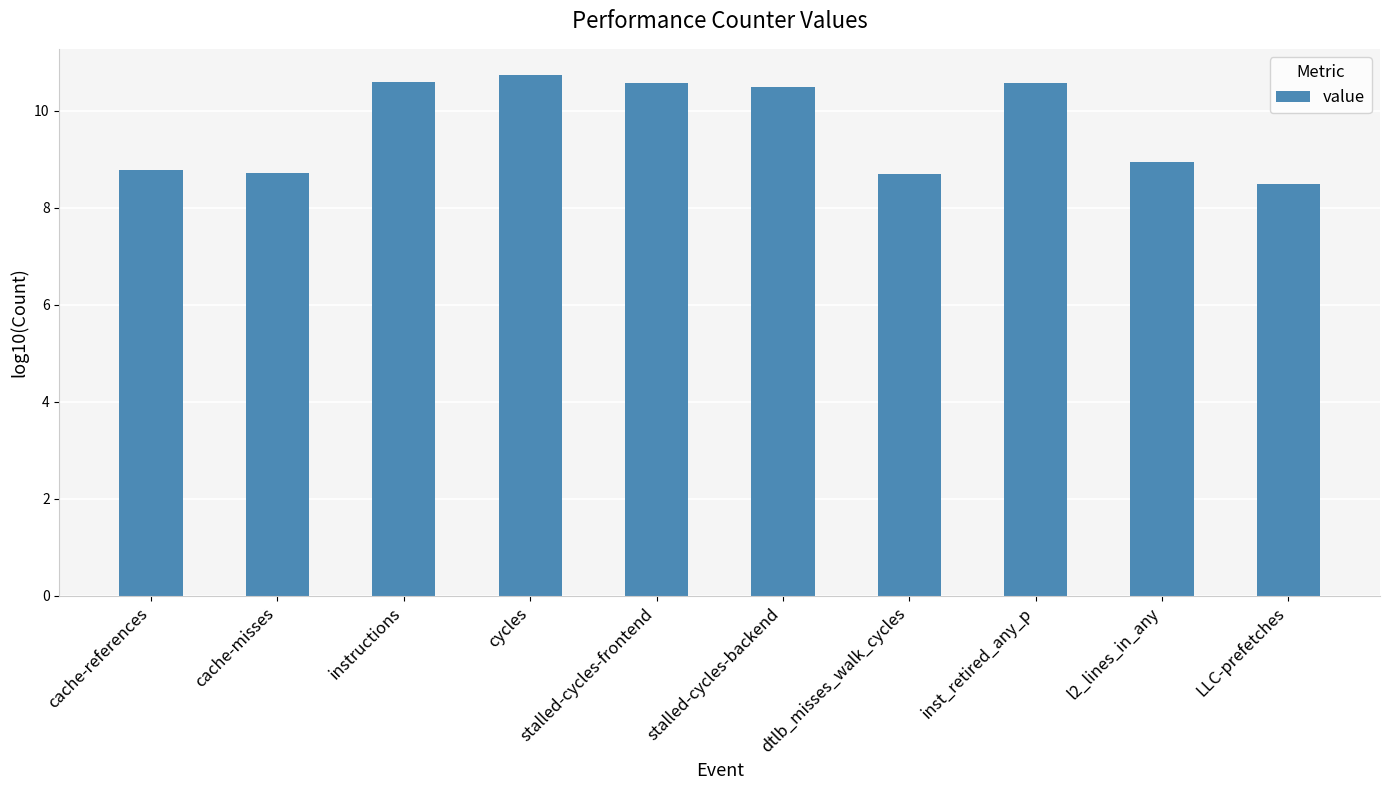

What is the maximum value shown in the chart?

10.7